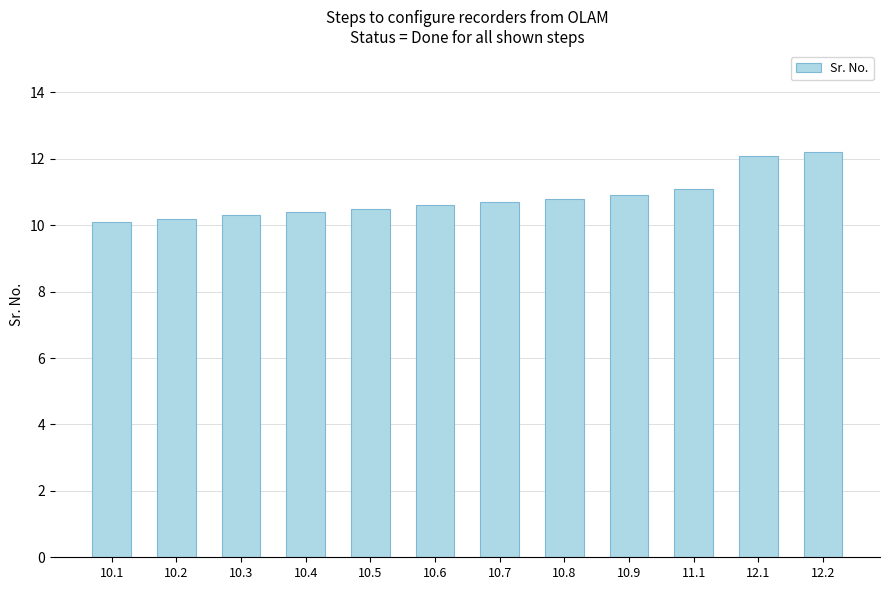

The chart shows a value of 12.2 at 12.2. True or false?

True